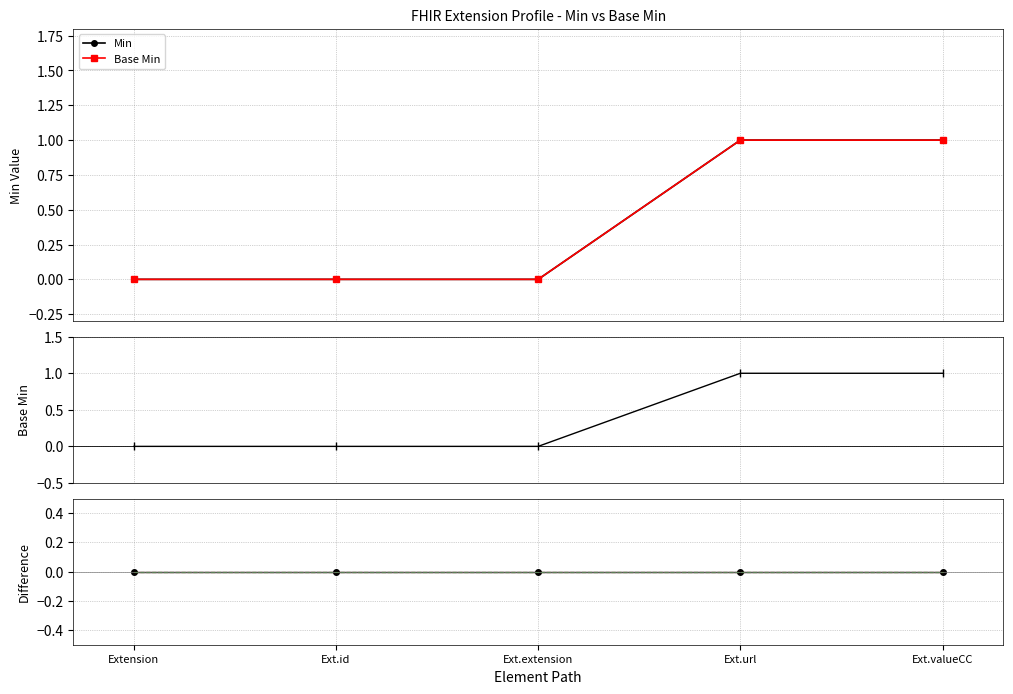

What is the label of the 5th point from the right?

Extension